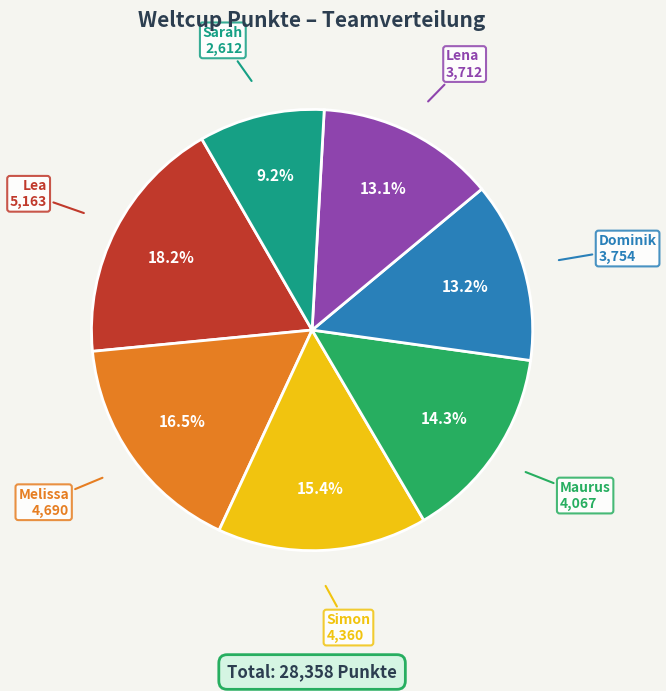

To the nearest percent, what percentage of the pie is Lea?

18%